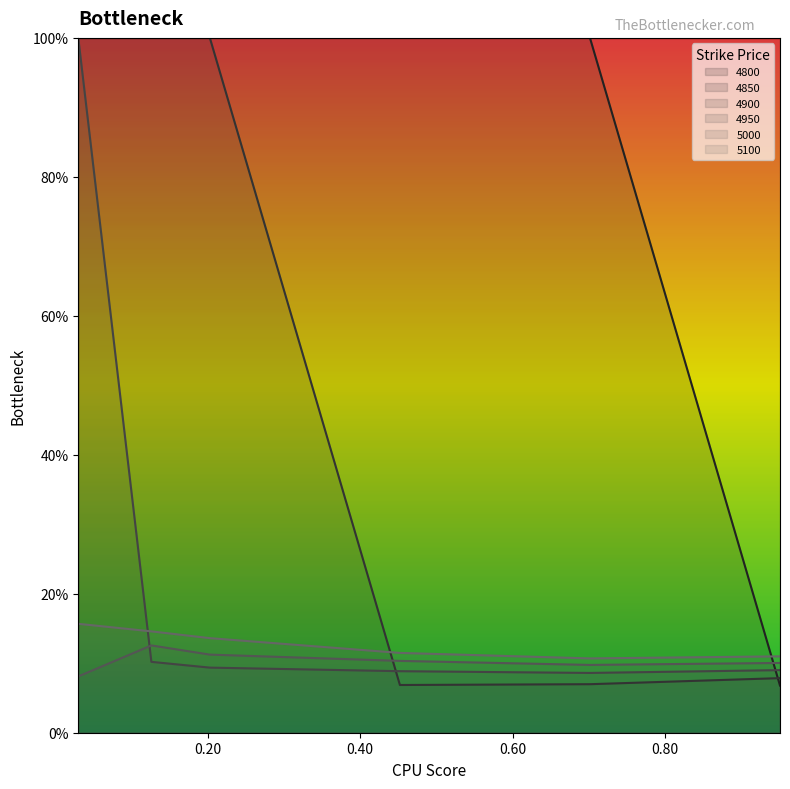

How many 5100 values are between 0 and 1?

6